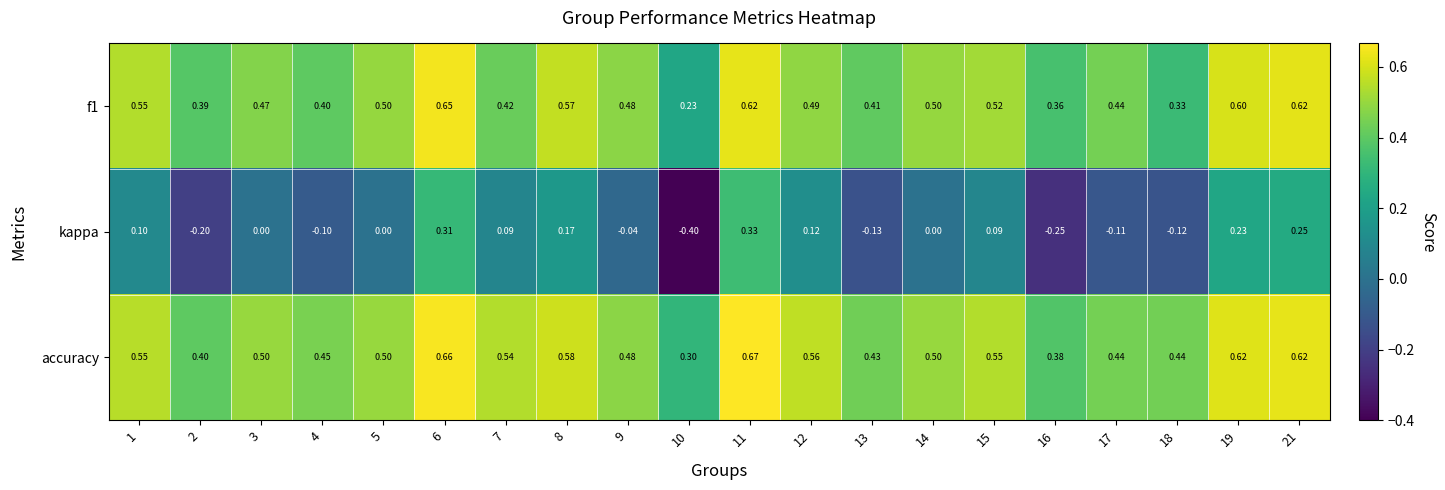

At 7, list the series in order from largest to smallest.

accuracy, f1, kappa